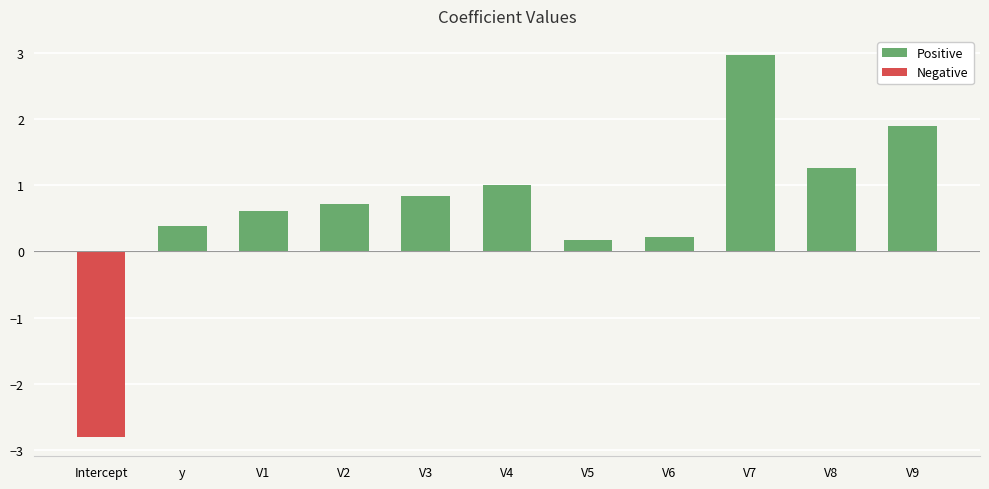

What position from the left is V4?

6